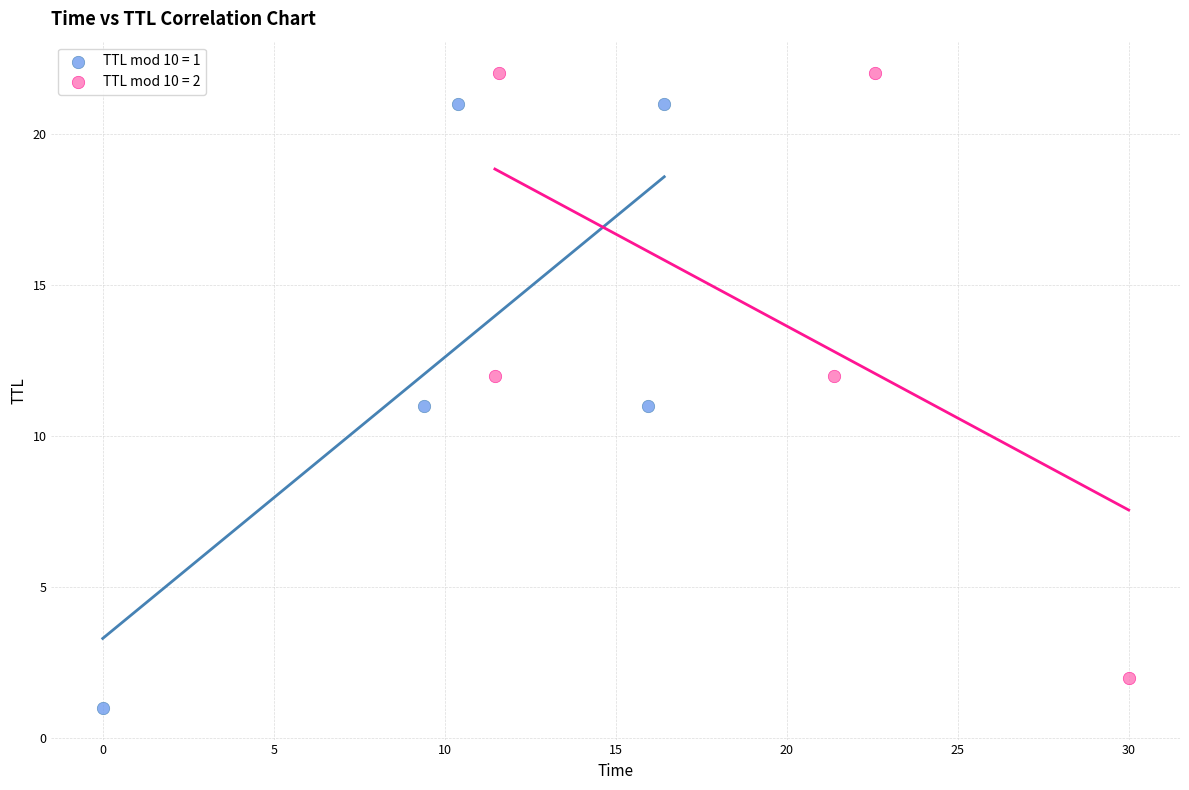

Which series reaches the maximum Y coordinate?

TTL mod 10 = 2